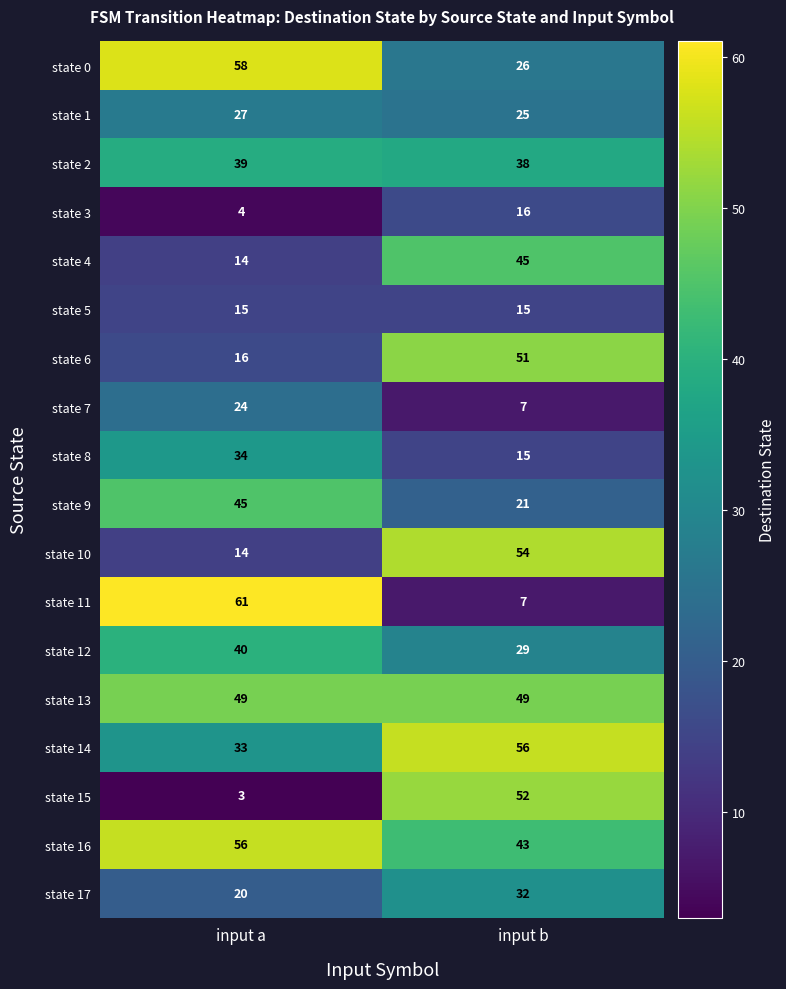

Is the value of state 9 at input a greater than the value of state 7 at input a?

Yes